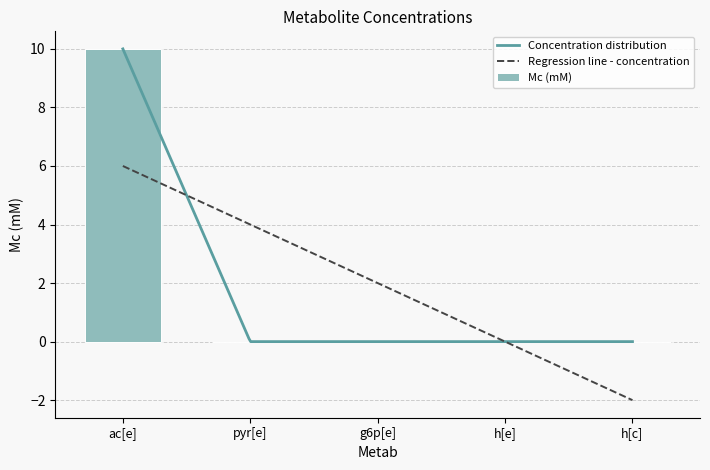

True or false: the data shows 10.0 at ac[e].

True